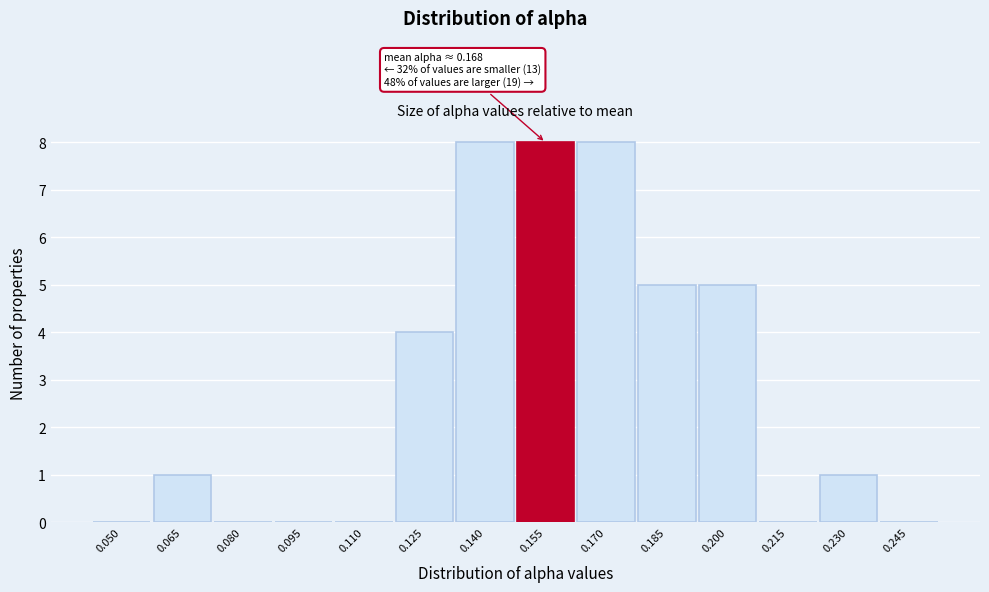

Reading left to right, extract all data points from this chart.

0.050=0	0.065=1	0.080=0	0.095=0	0.110=0	0.125=4	0.140=8	0.155=8	0.170=8	0.185=5	0.200=5	0.215=0	0.230=1	0.245=0